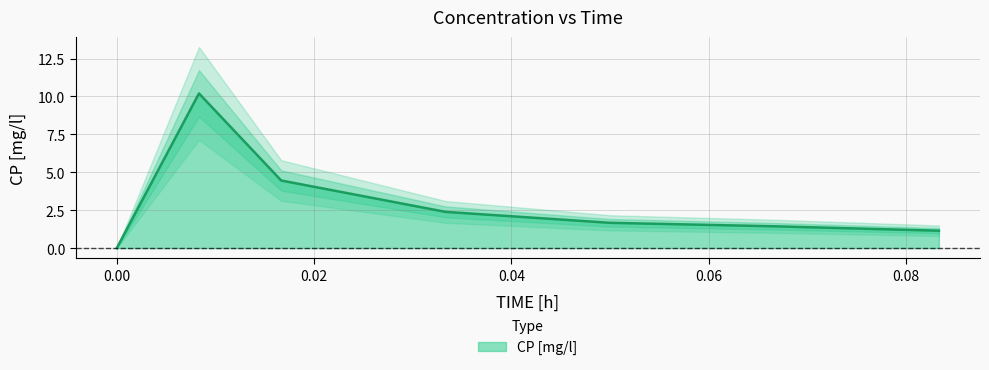

What is the value of the 3rd point from the left?

4.5